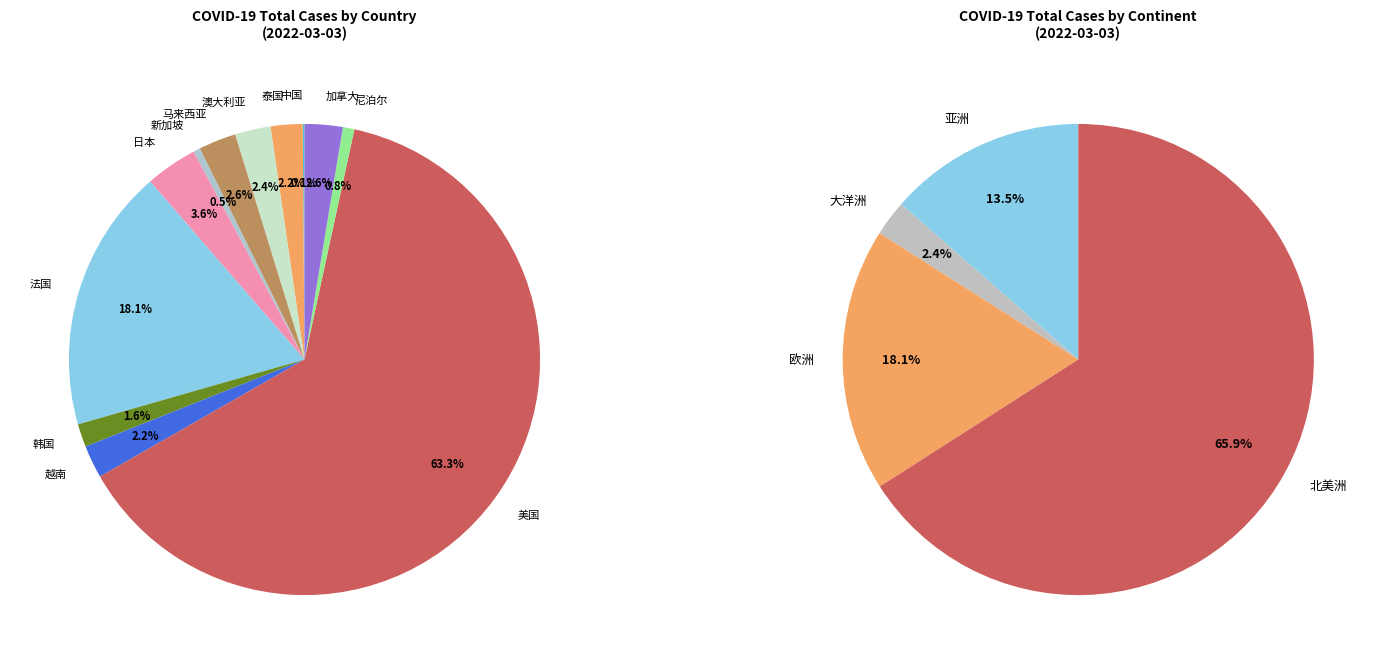

How much of the chart is everything except 加拿大?

97.4%